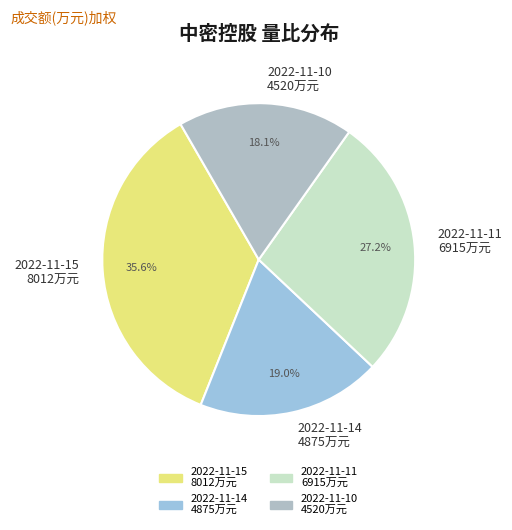

Which category has the smallest portion of the pie?

2022-11-10 4520万元